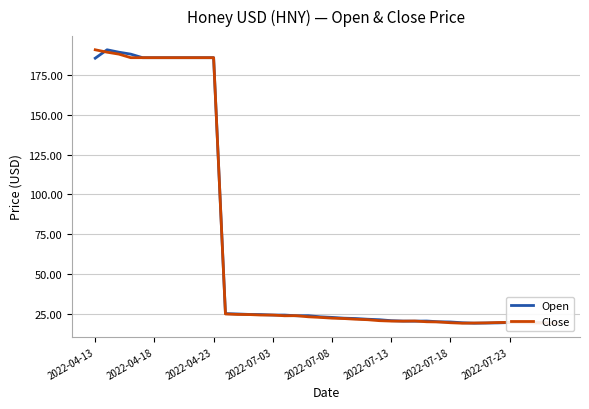

What is the greatest value displayed?

190.9